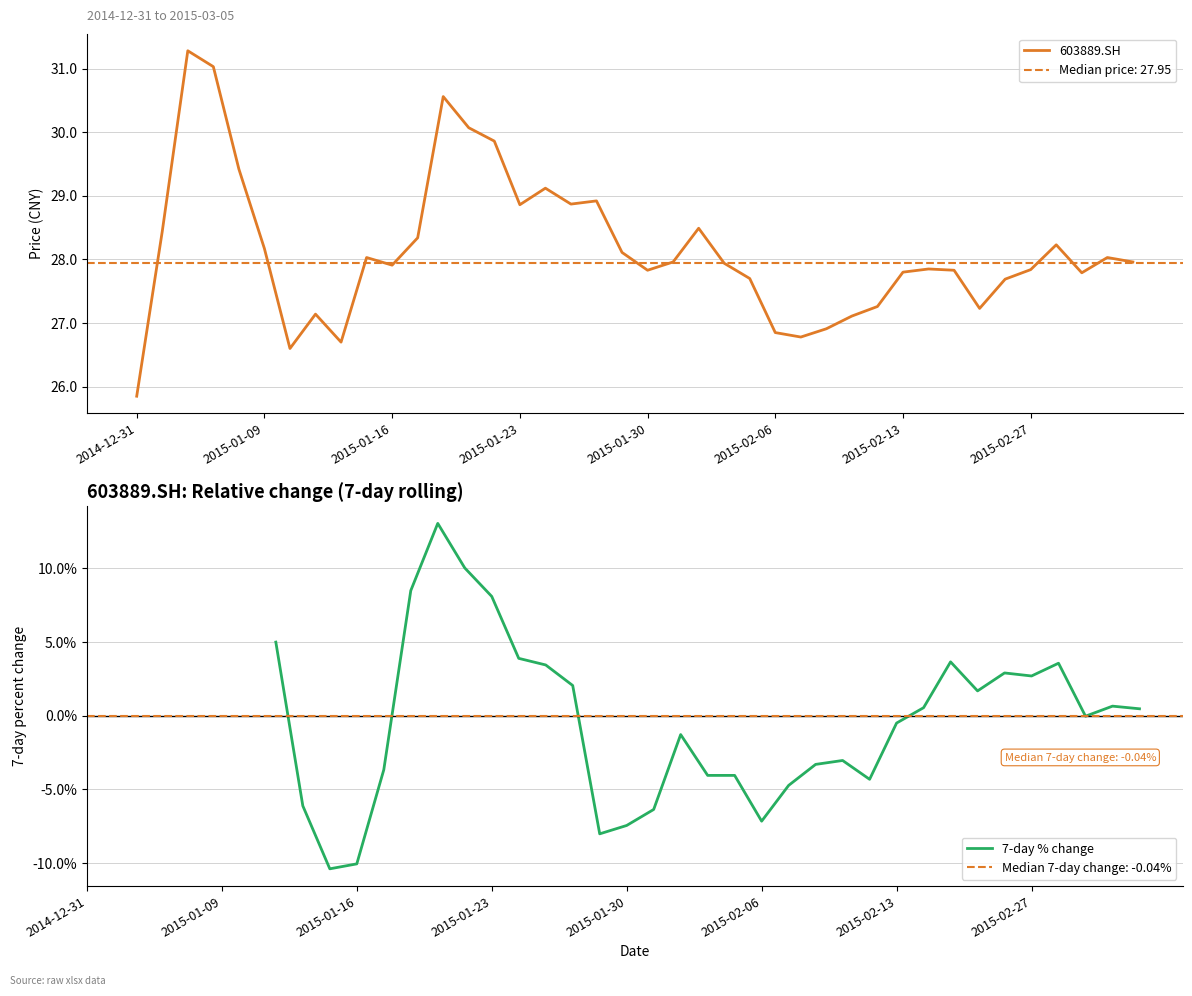

How many data points in 7-day % change are less than -3?

14